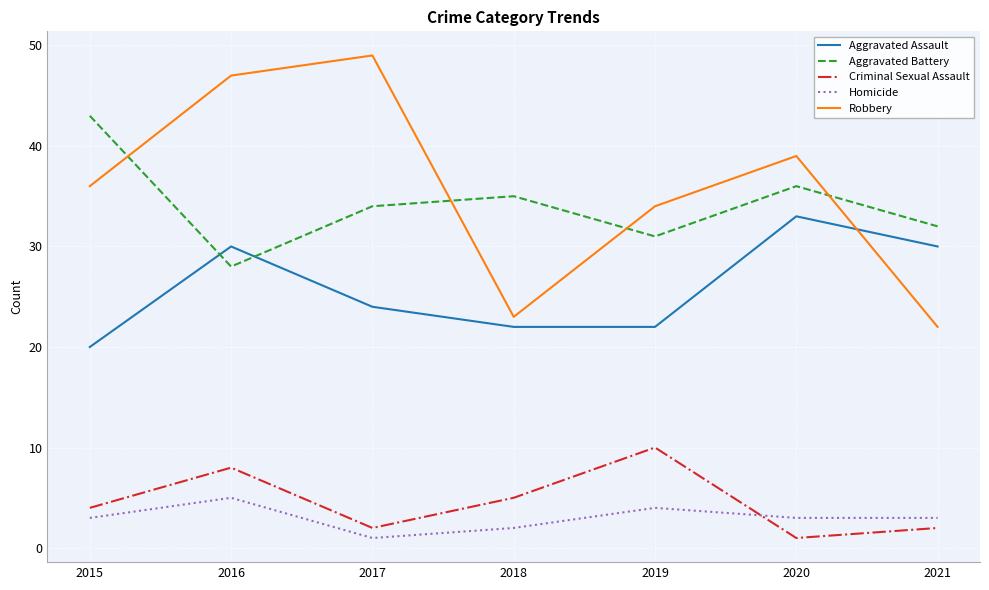

Rank the series by their maximum value, from lowest to highest.

Homicide, Criminal Sexual Assault, Aggravated Assault, Aggravated Battery, Robbery